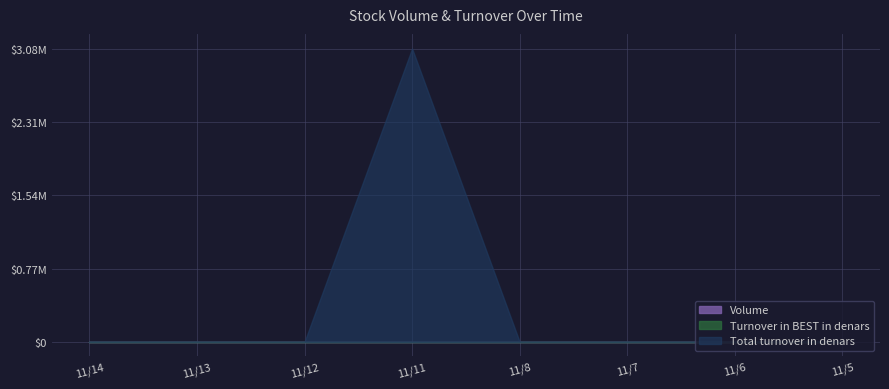

Which series has the largest range (max minus min)?

Total turnover in denars